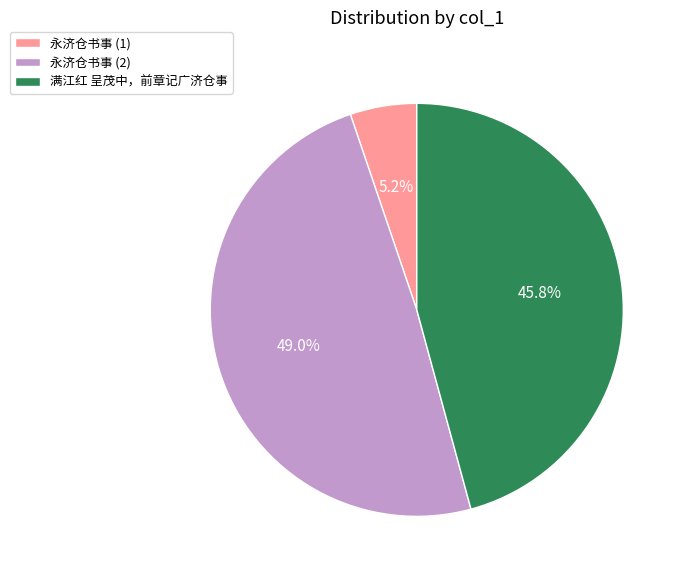

Is the sum of 永济仓书事 (1) and 永济仓书事 (2) greater than half?

Yes